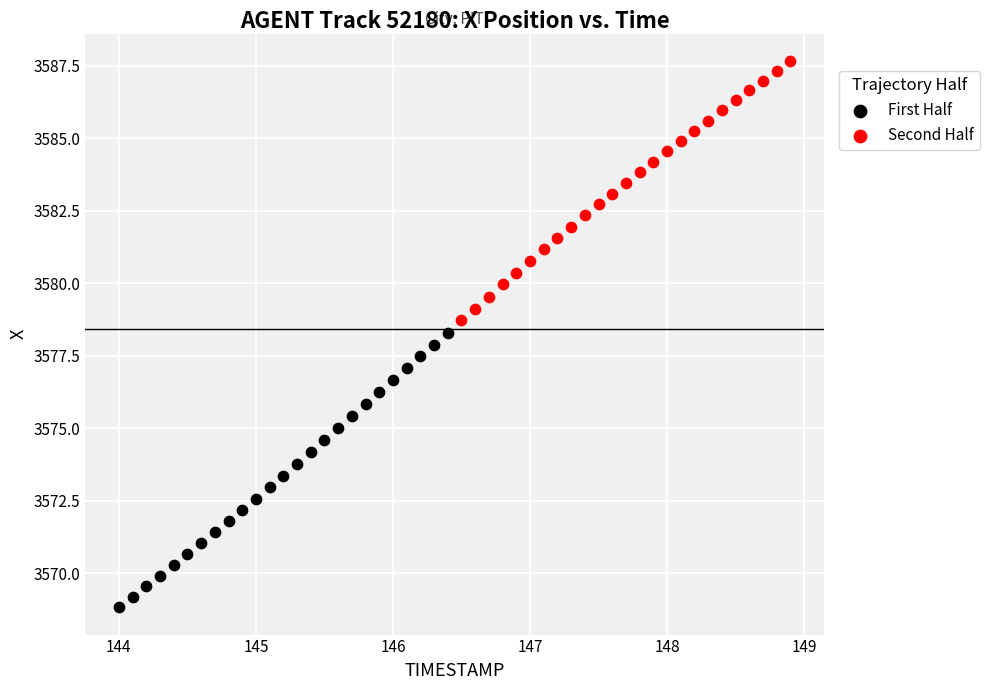

What are all the series names shown in the legend?

First Half, Second Half